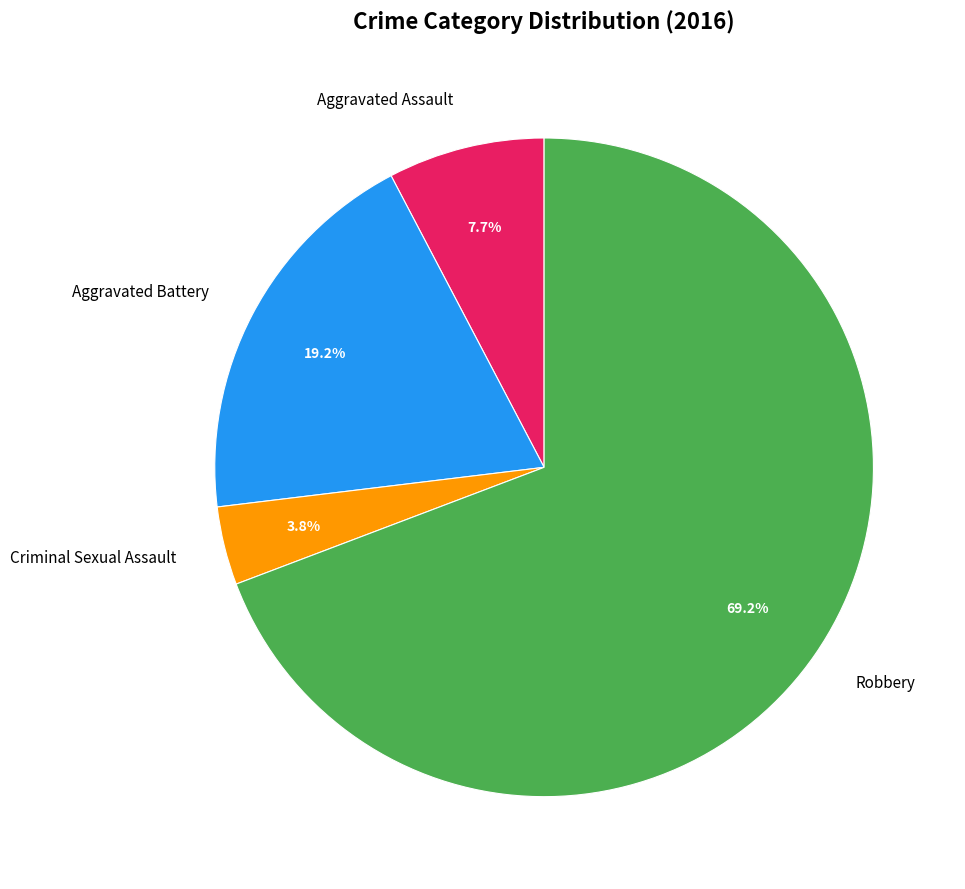

Is it true that Criminal Sexual Assault is 16% of the pie?

False